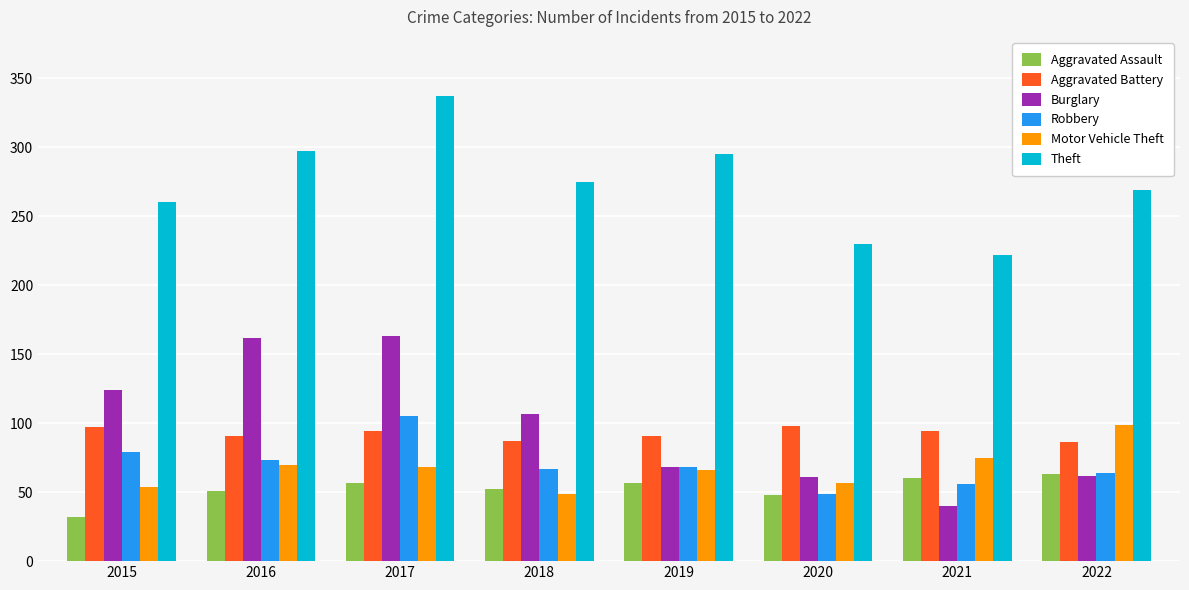

Is the value of Aggravated Battery at 2022 greater than the value of Aggravated Assault at 2016?

Yes